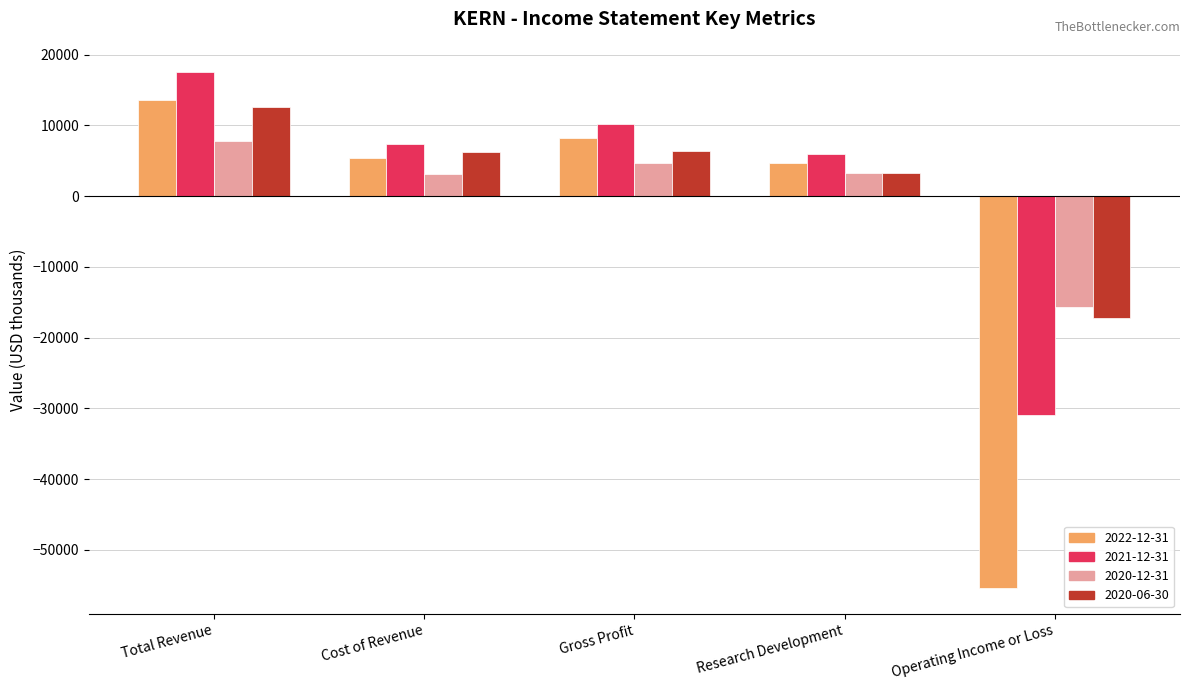

Which series has the largest range (max minus min)?

2022-12-31